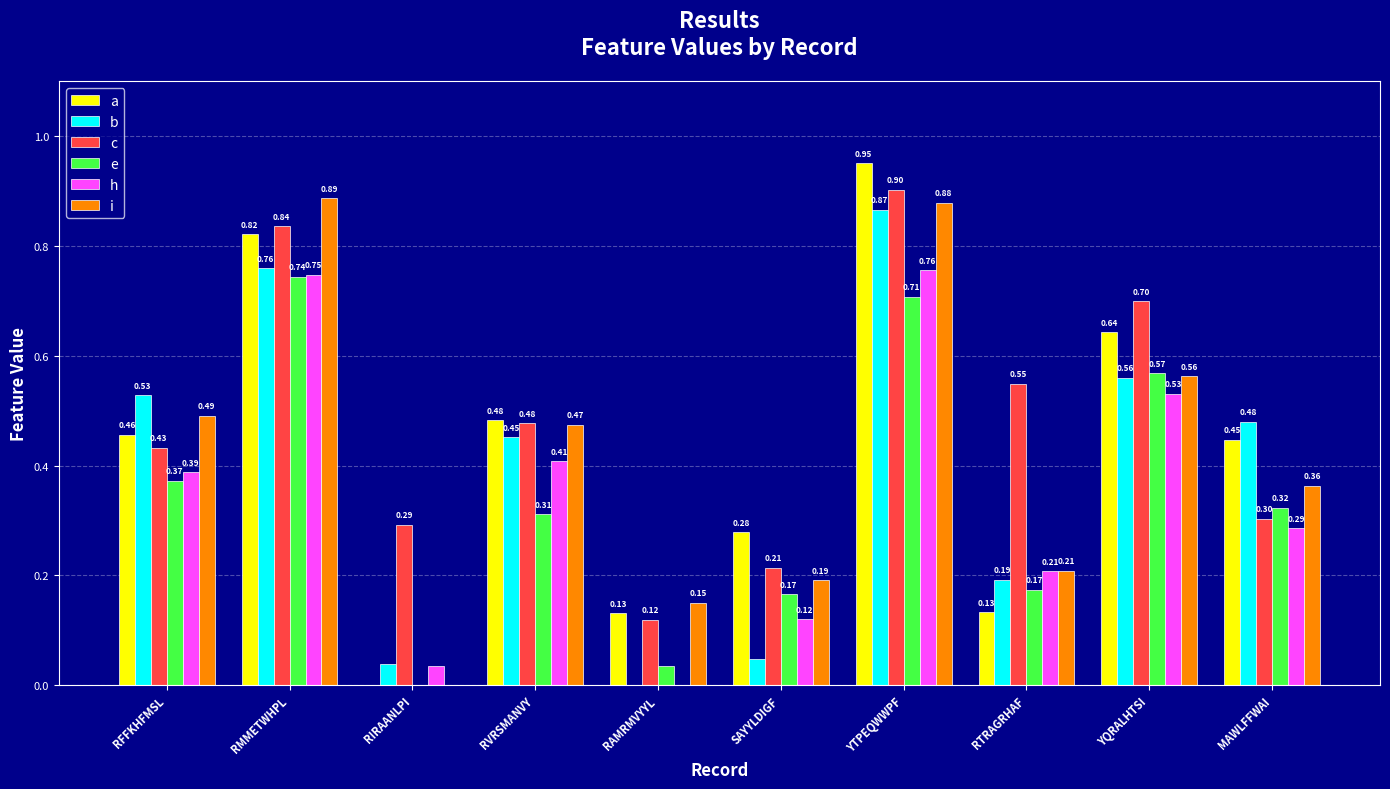

At which label is e closest to 0?

RIRAANLPI